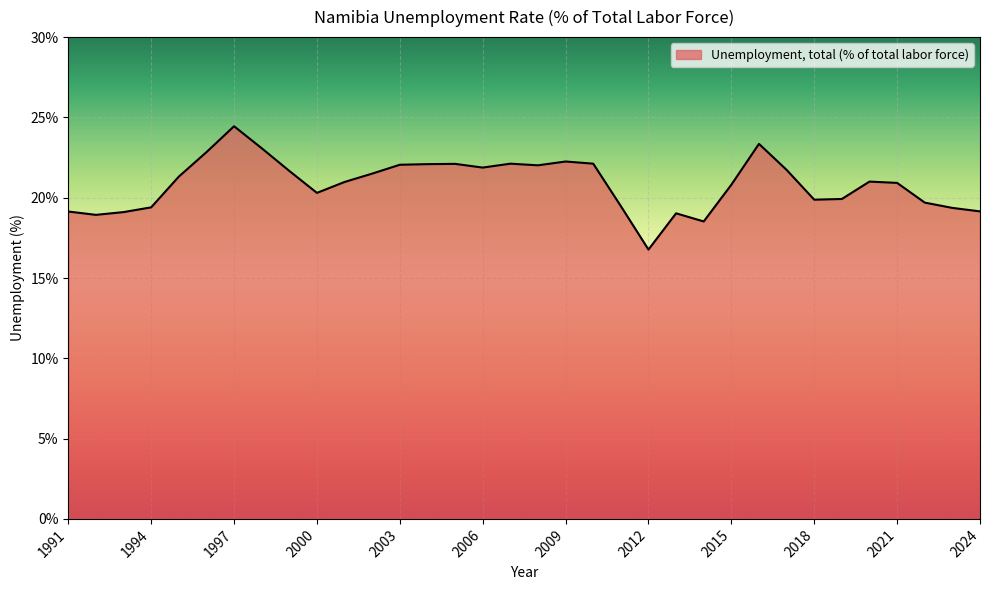

What is the difference between the maximum and minimum values?

7.7